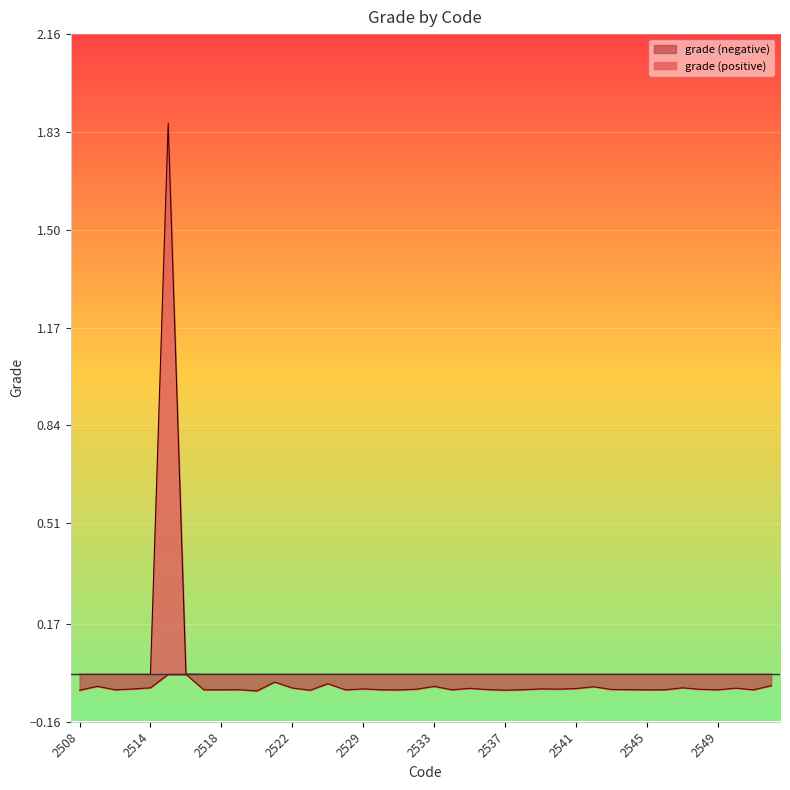

How many series are shown in this chart?

2